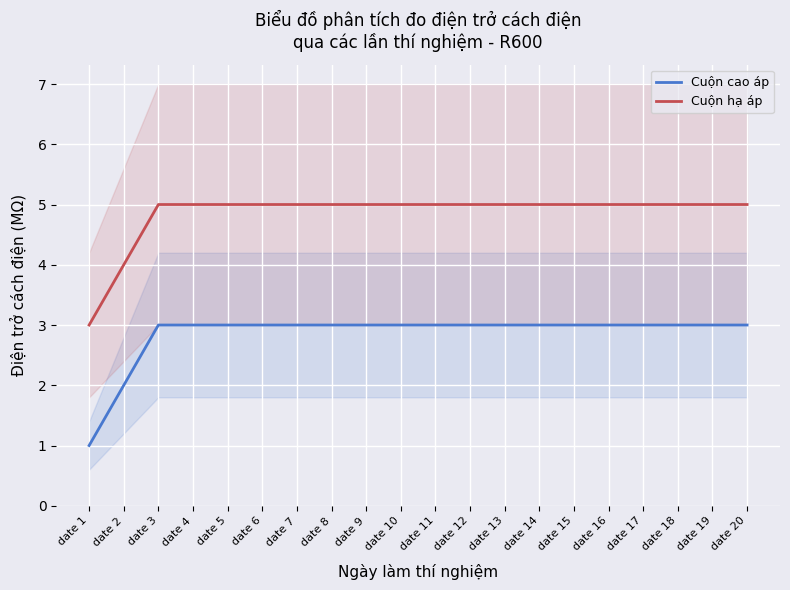

True or false: Cuộn hạ áp has more than 0 points higher than both neighbors.

False